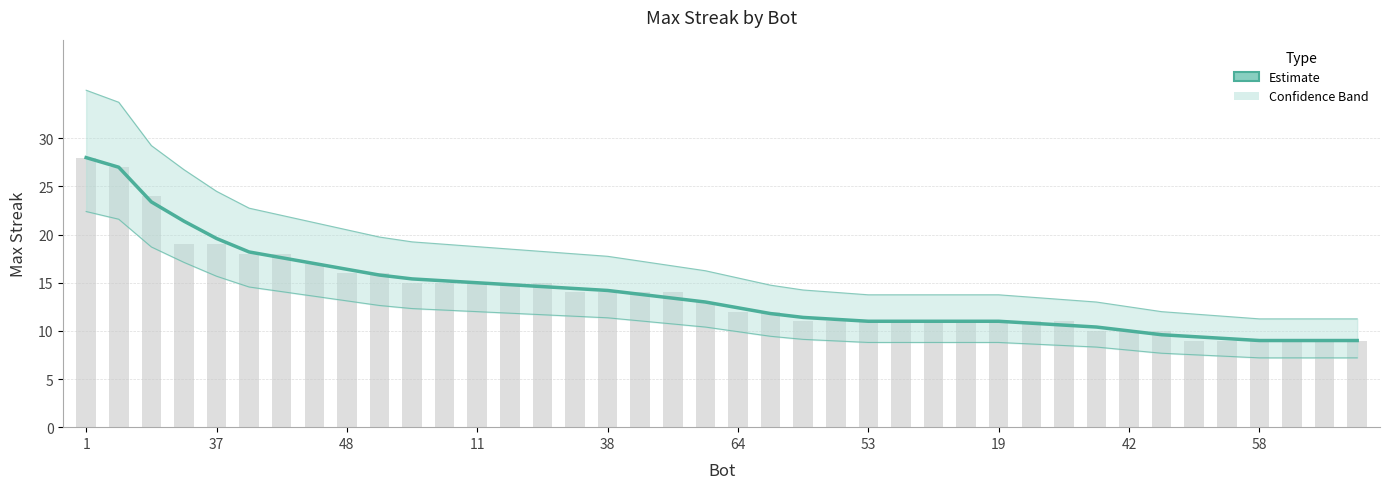

What is the sum of the values at 27 and 10?

26.4